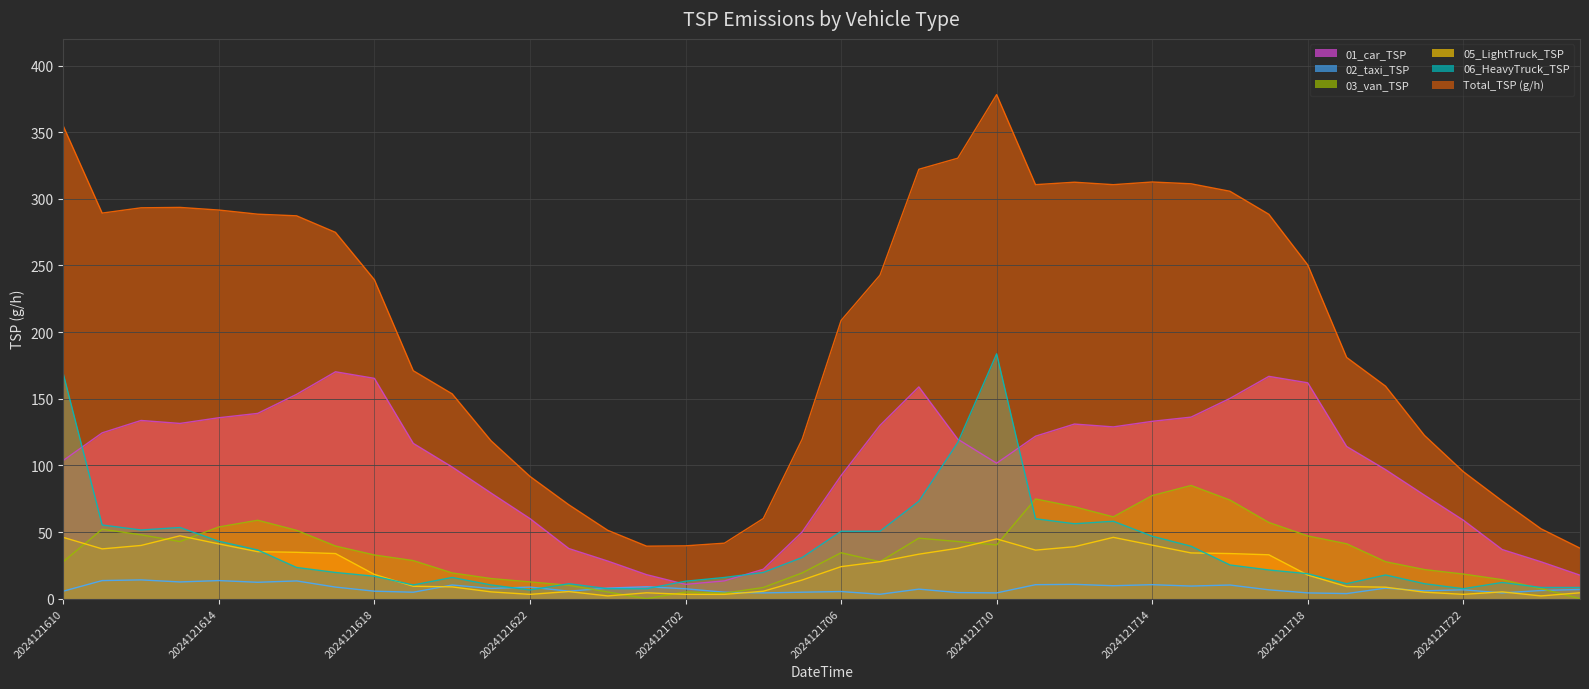

Which category has the lowest value in the 01_car_TSP series?

2024121702